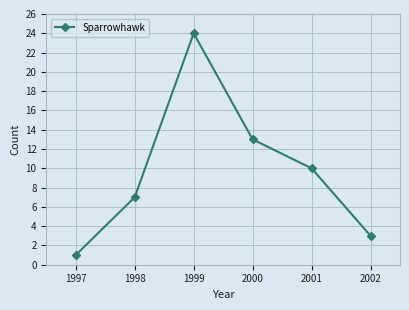

Reading left to right, transcribe all the data shown in this chart.

1997=1	1998=7	1999=24	2000=13	2001=10	2002=3